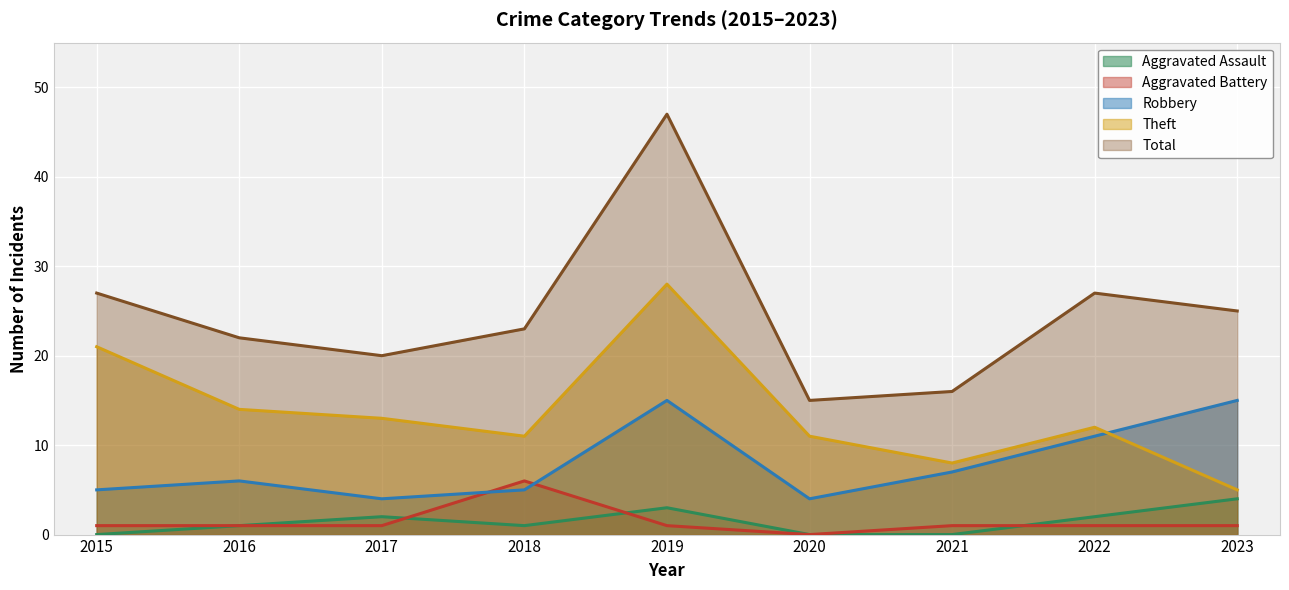

True or false: Total and Theft cross at least once.

False